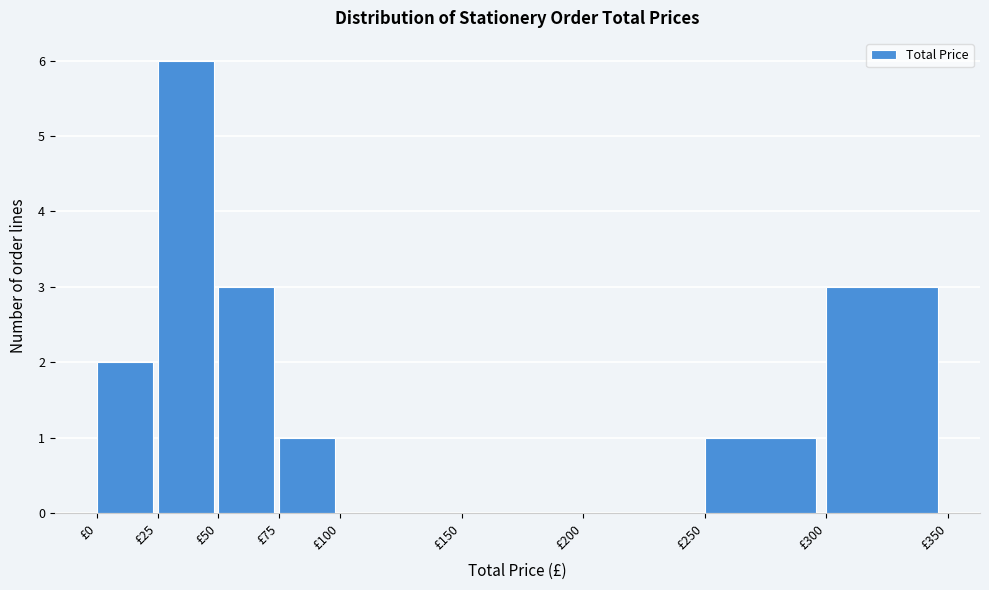

Reading left to right, transcribe this chart: for each bar, give the range it covers on the x-axis and its height. The values are not printed on the chart, so give them approximately, as read against the axis.

0 to 25: 2
25 to 50: 6
50 to 75: 3
75 to 100: 1
100 to 150: 0
150 to 200: 0
200 to 250: 0
250 to 300: 1
300 to 350: 3